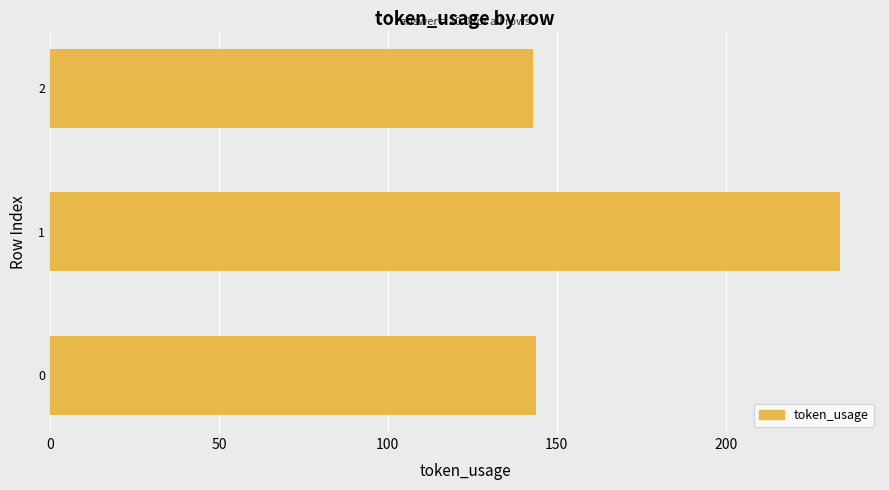

Reading bottom to top, transcribe all the data shown in this chart.

0=144	1=234	2=143